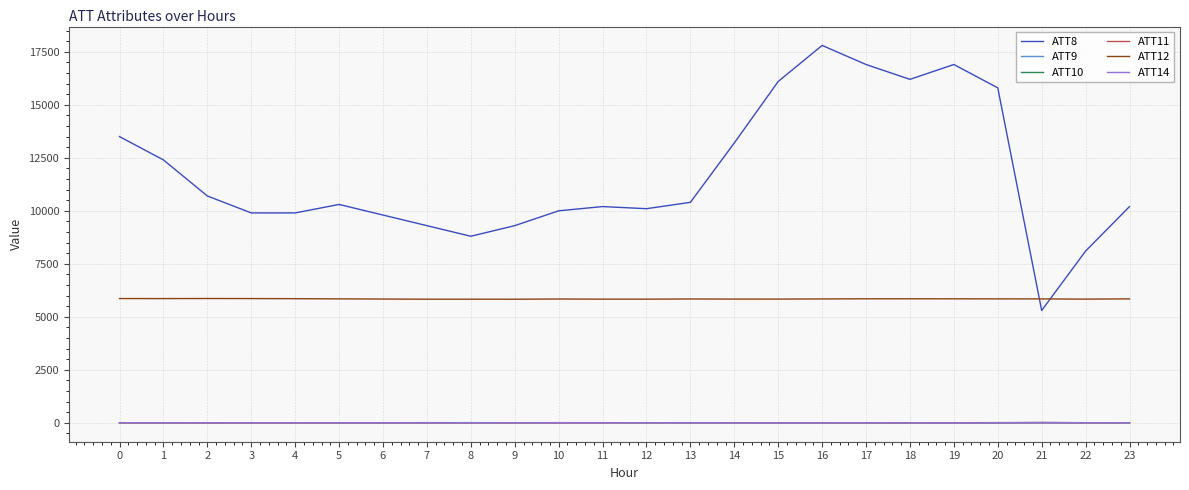

The value of ATT12 at 0 is 5862.0. True or false?

True